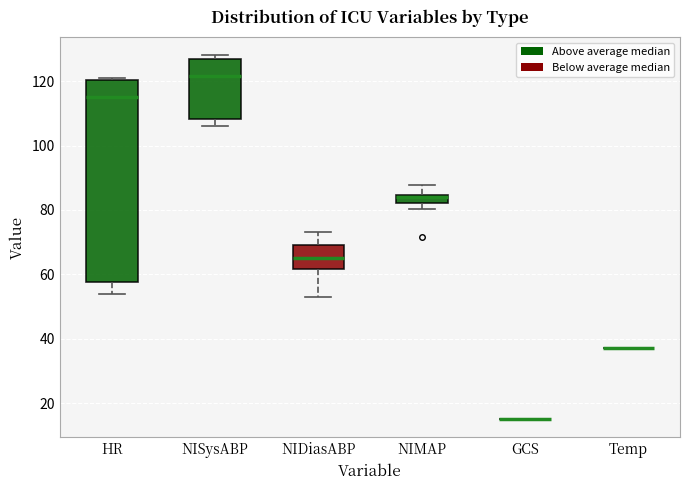

Where does the upper whisker of the box for NIMAP end on the y-axis? The values are not printed on the chart, so give them approximately, as read against the axis.

88